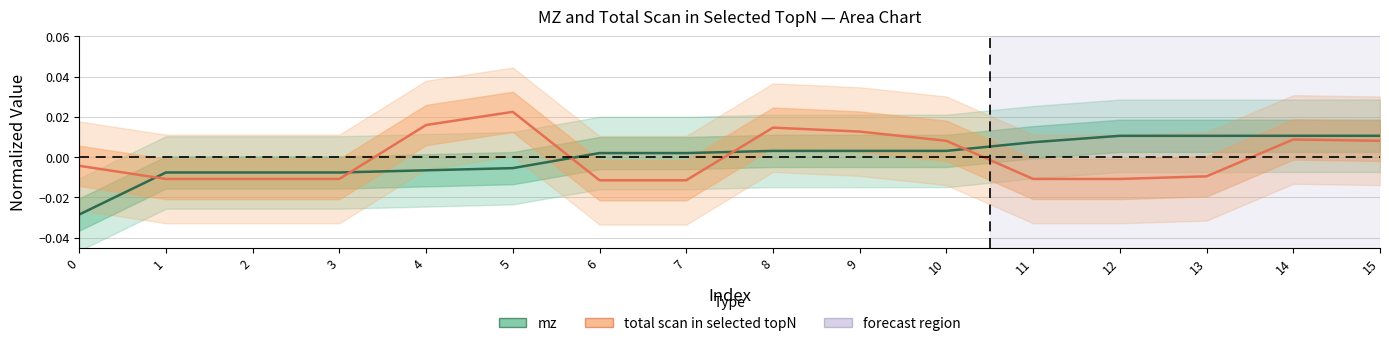

How many intersections are there between total scan in selected topN and mz?

5